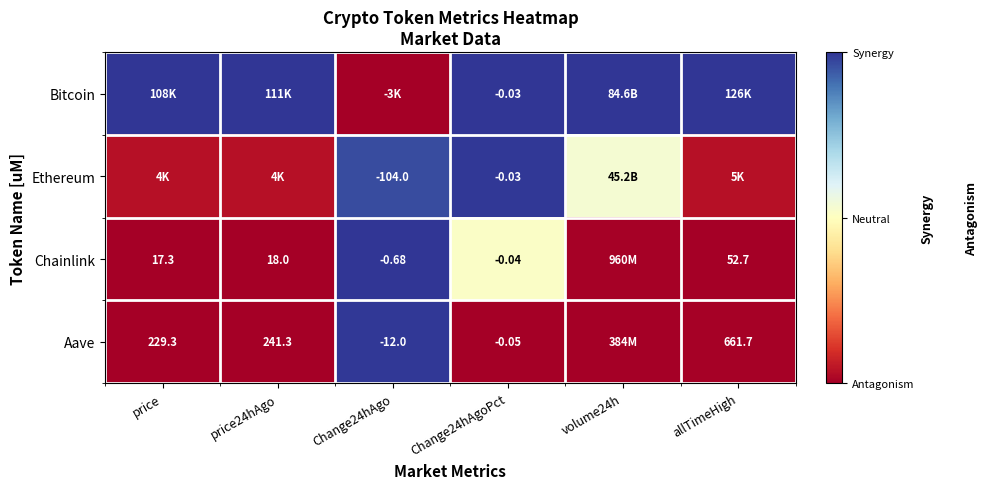

At which category does the chart reach its minimum across all series?

Change24hAgo